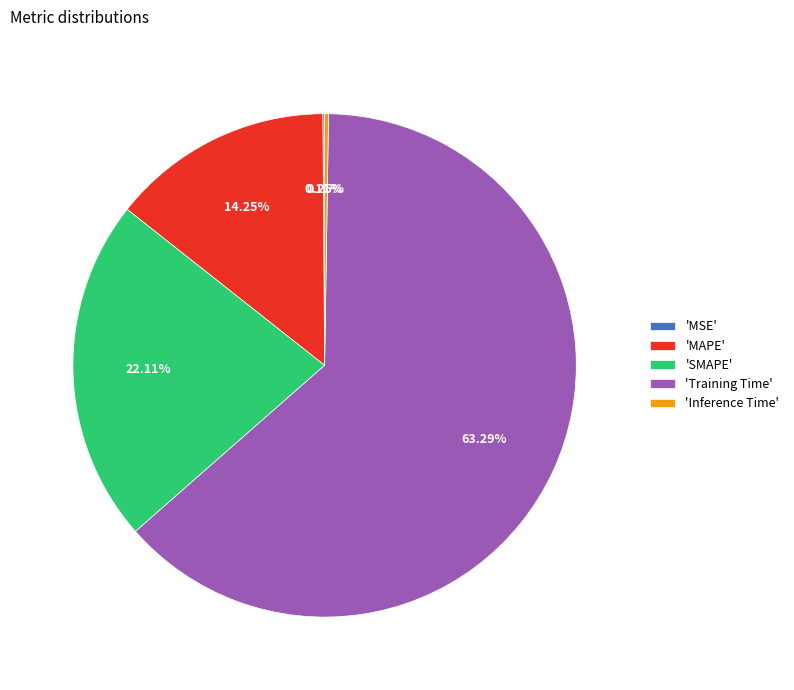

Does any single category account for the majority?

Yes